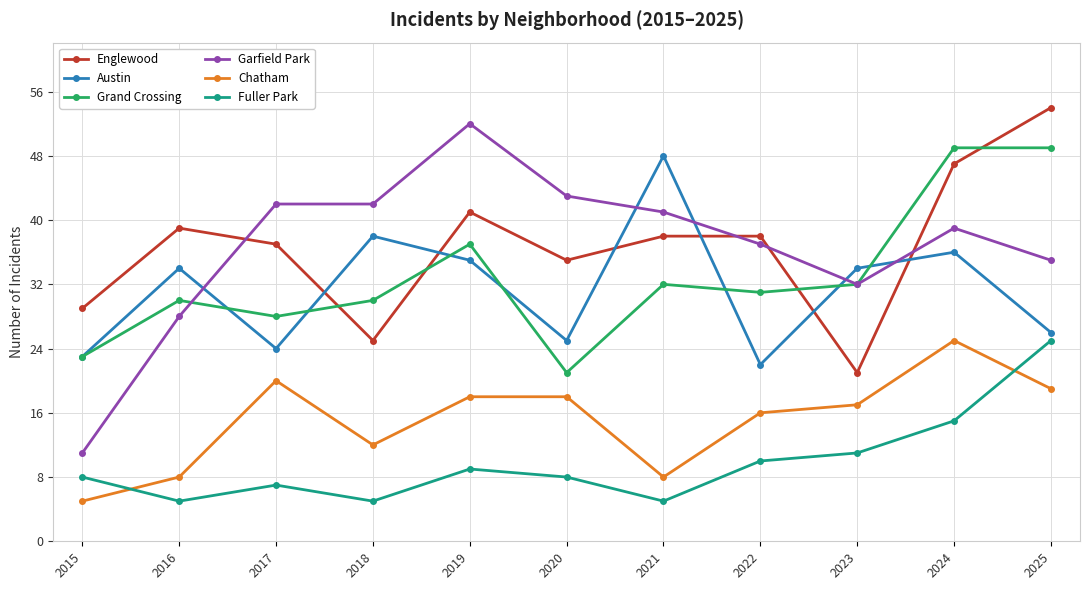

At 2021, list the series in order from smallest to largest.

Fuller Park, Chatham, Grand Crossing, Englewood, Garfield Park, Austin